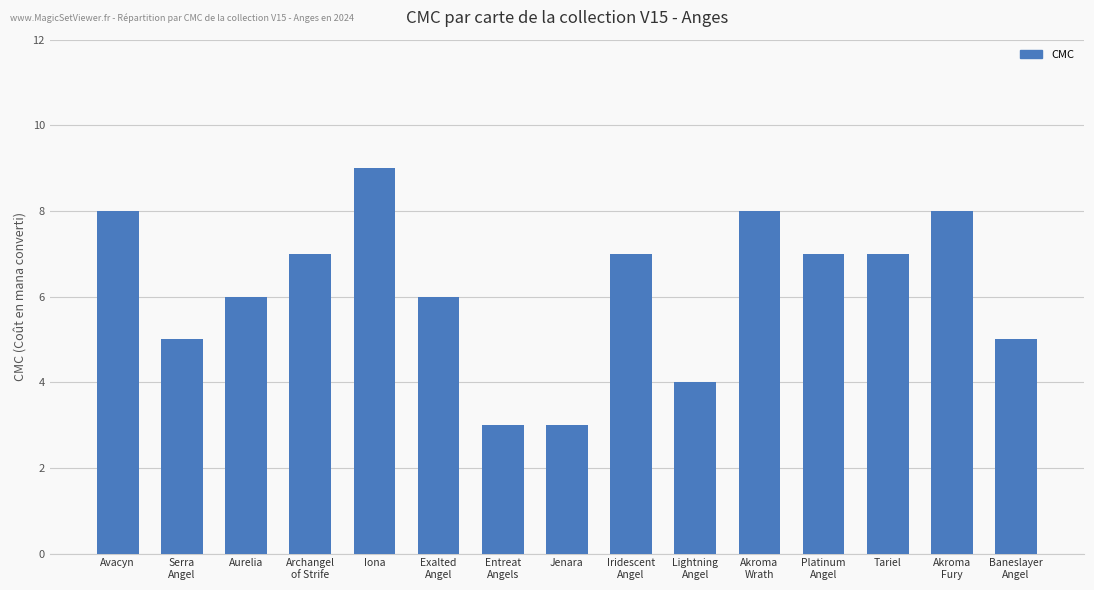

What is the change in value from Avacyn to Platinum
Angel?

-1